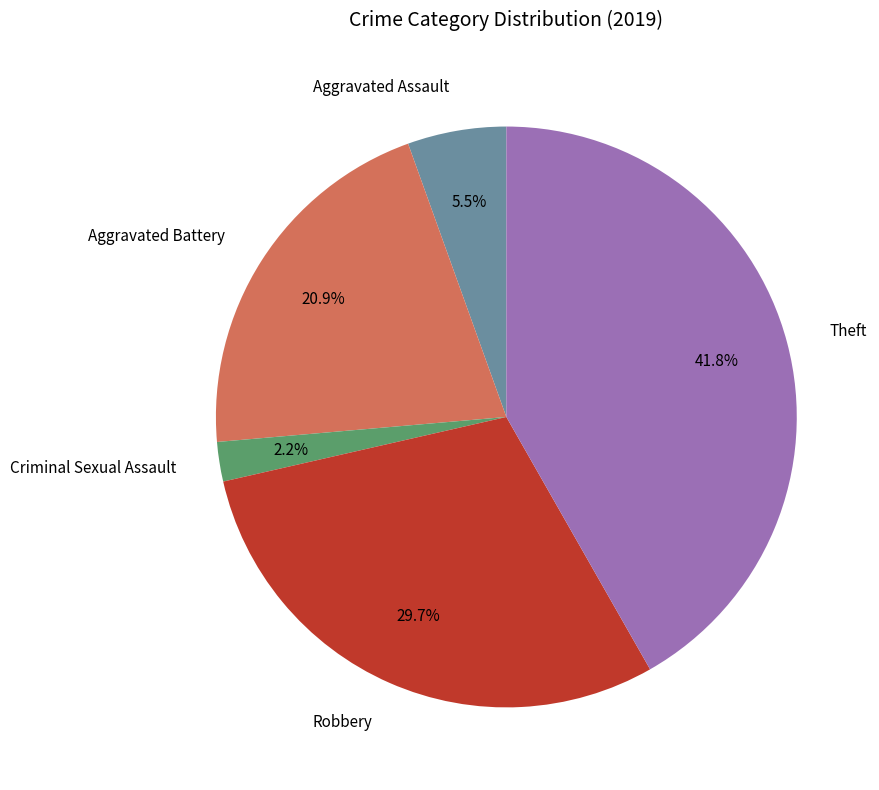

To the nearest percent, what is the combined percentage of Criminal Sexual Assault and Theft?

44%